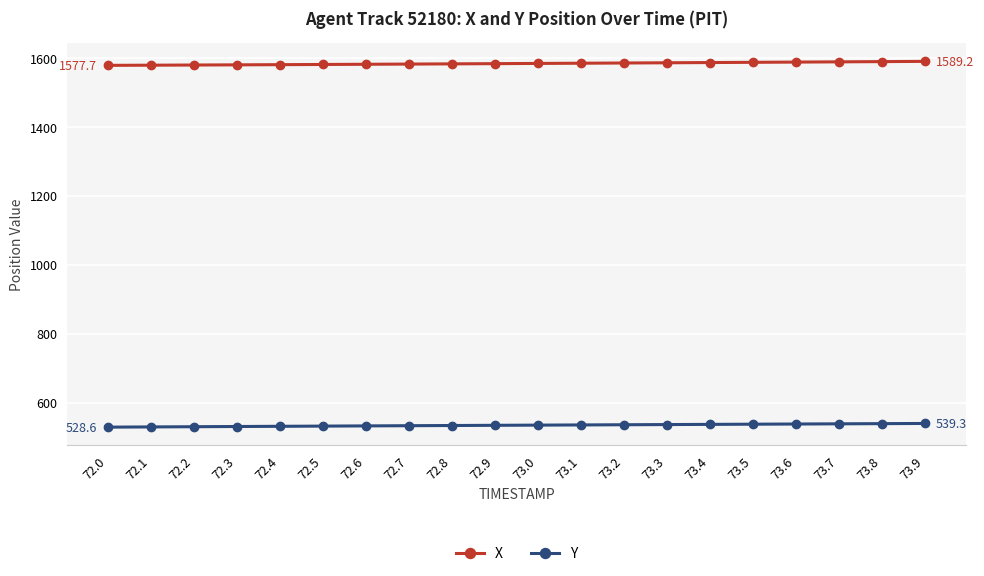

What is the total value across all series at 72.7?

2114.2